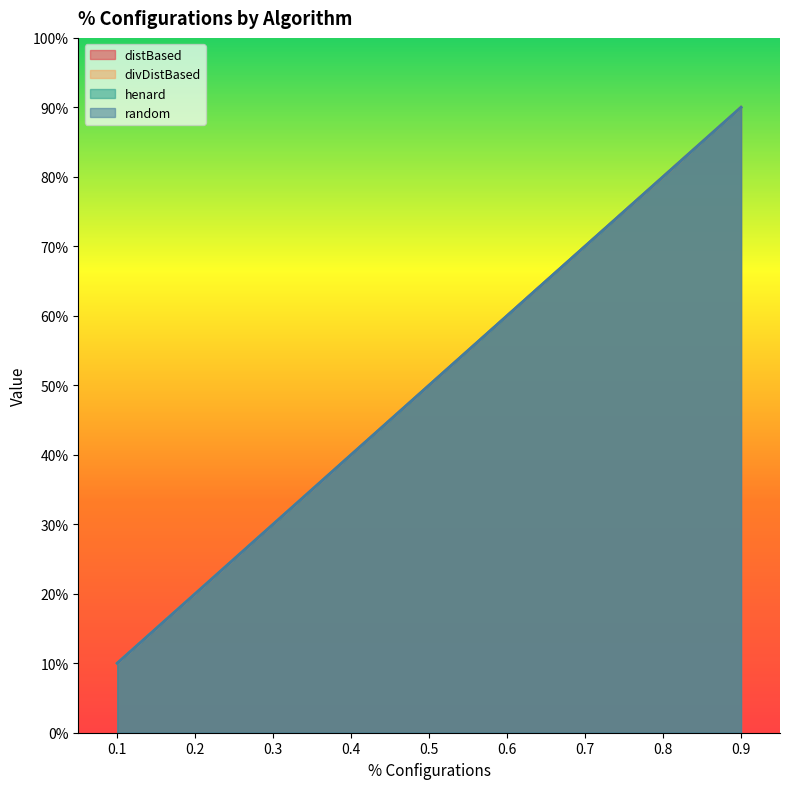

Reading right to left, extract all data points from this chart.

distBased: 0.9=0.9	0.8=0.8	0.7=0.7	0.6=0.6	0.5=0.5	0.4=0.4	0.3=0.3	0.2=0.2	0.1=0.1
divDistBased: 0.9=0.9	0.8=0.8	0.7=0.7	0.6=0.6	0.5=0.5	0.4=0.4	0.3=0.3	0.2=0.2	0.1=0.1
henard: 0.9=0.9	0.8=0.8	0.7=0.7	0.6=0.6	0.5=0.5	0.4=0.4	0.3=0.3	0.2=0.2	0.1=0.1
random: 0.9=0.9	0.8=0.8	0.7=0.7	0.6=0.6	0.5=0.5	0.4=0.4	0.3=0.3	0.2=0.2	0.1=0.1